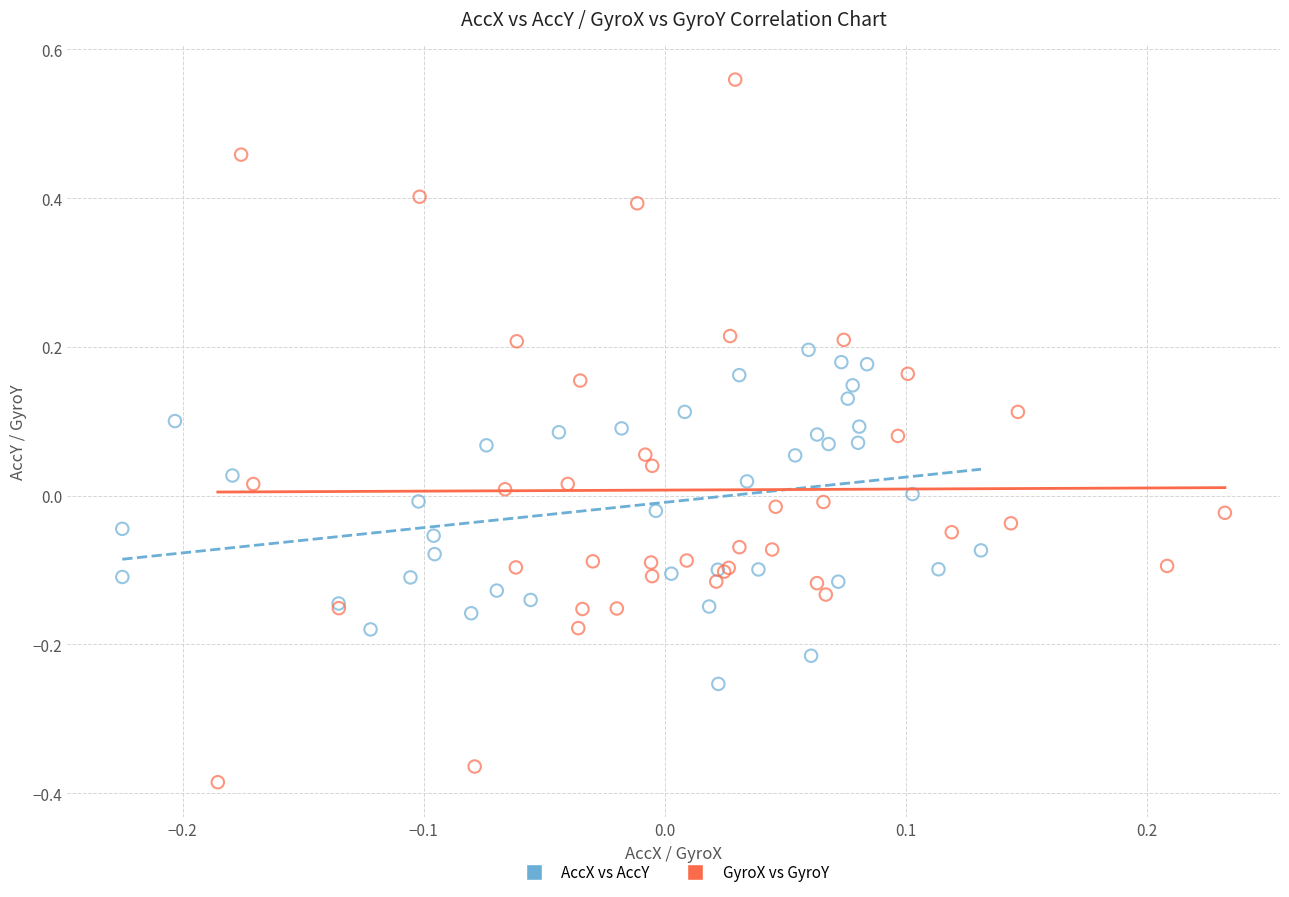

Which series reaches the maximum Y coordinate?

GyroX vs GyroY